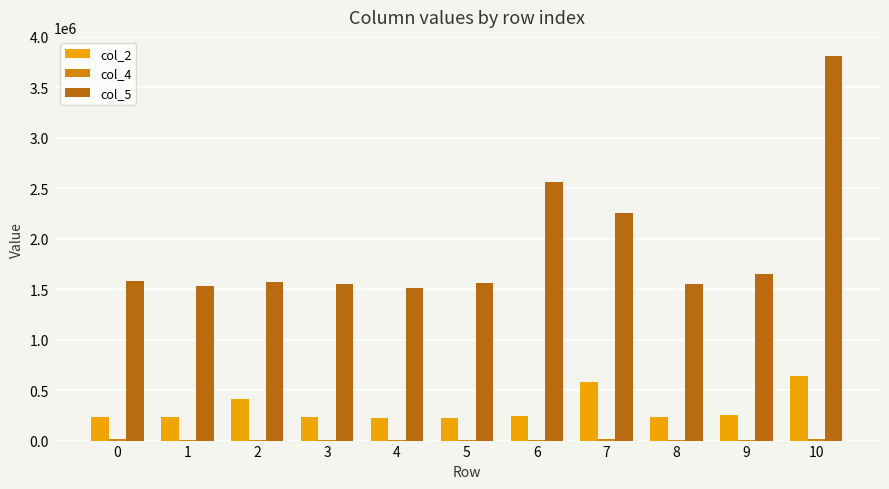

Which series has the widest spread of values?

col_5